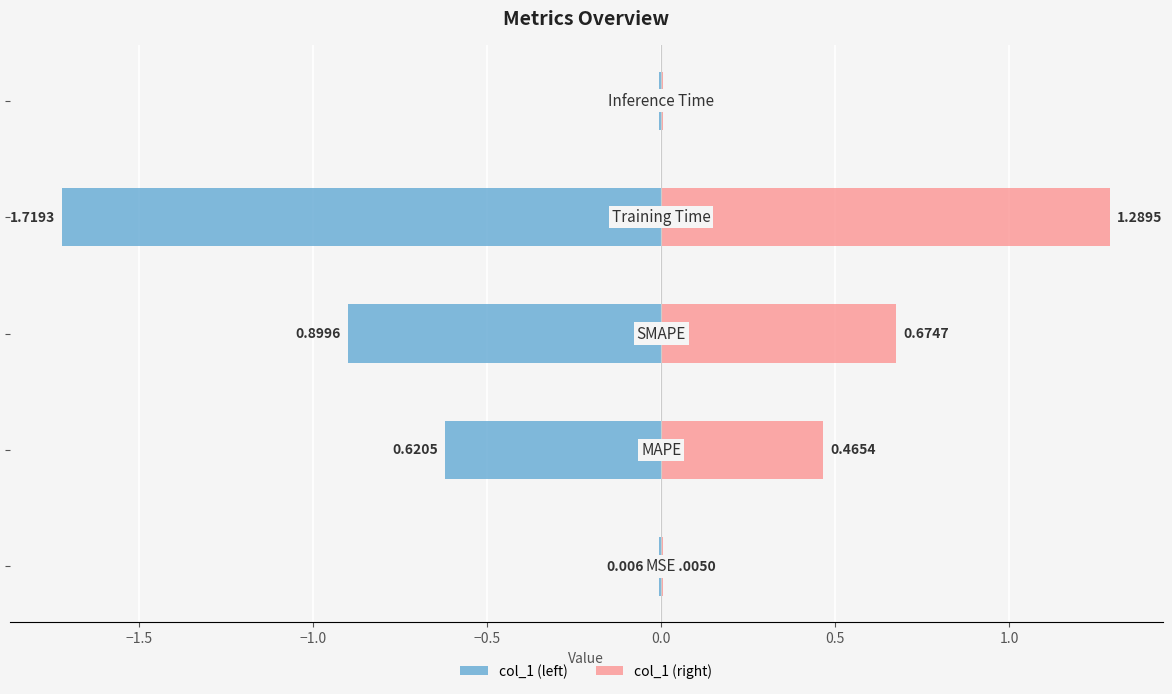

What are all the series names shown in the legend?

col_1 (left), col_1 (right)